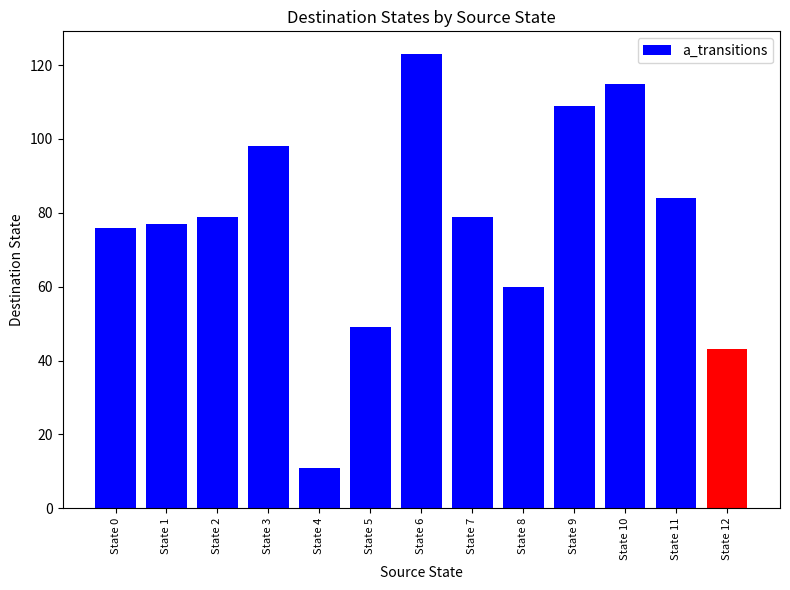

What is the value of the 13th bar from the left?

43